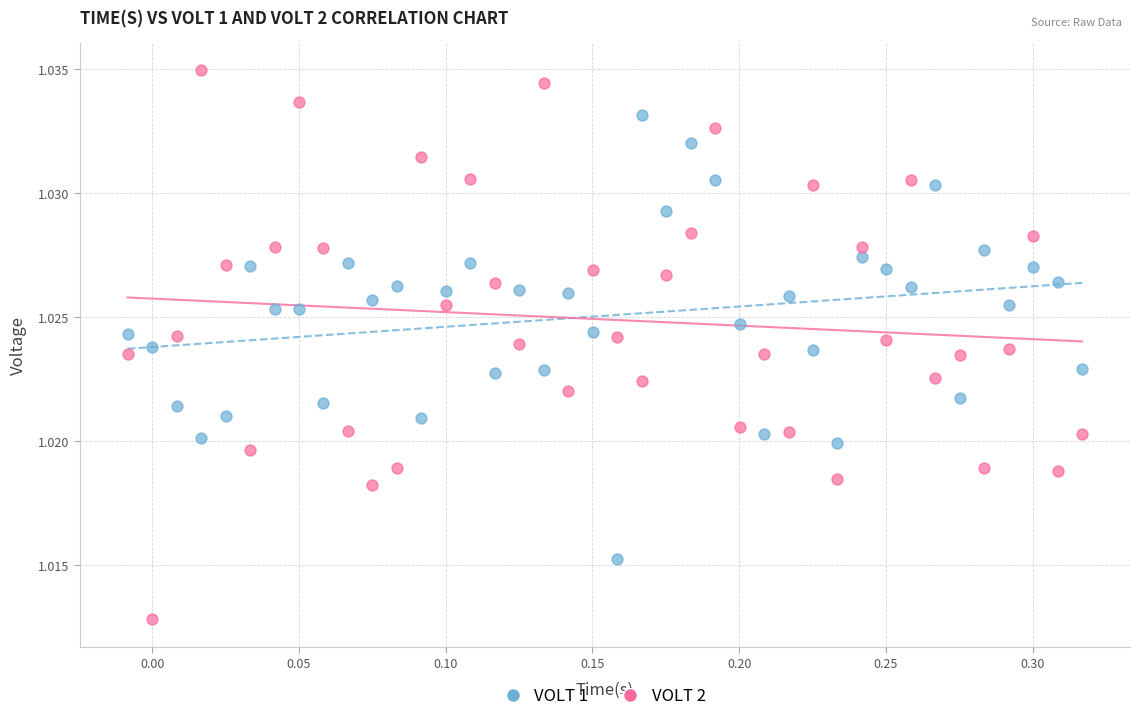

What are all the series names shown in the legend?

VOLT 1, VOLT 2